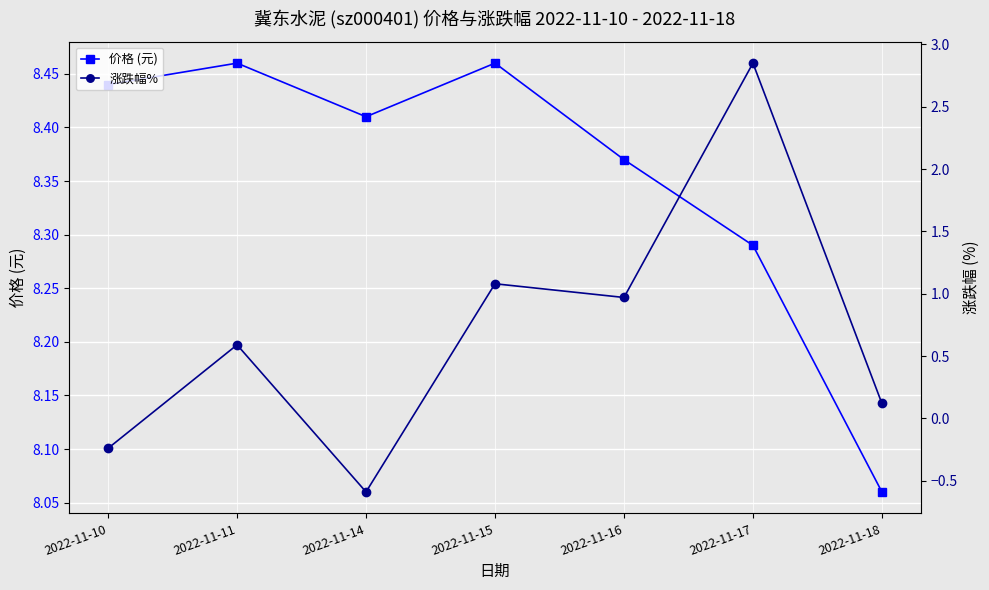

True or false: 价格 (元) has a value of 8.5 at 2022-11-11.

True